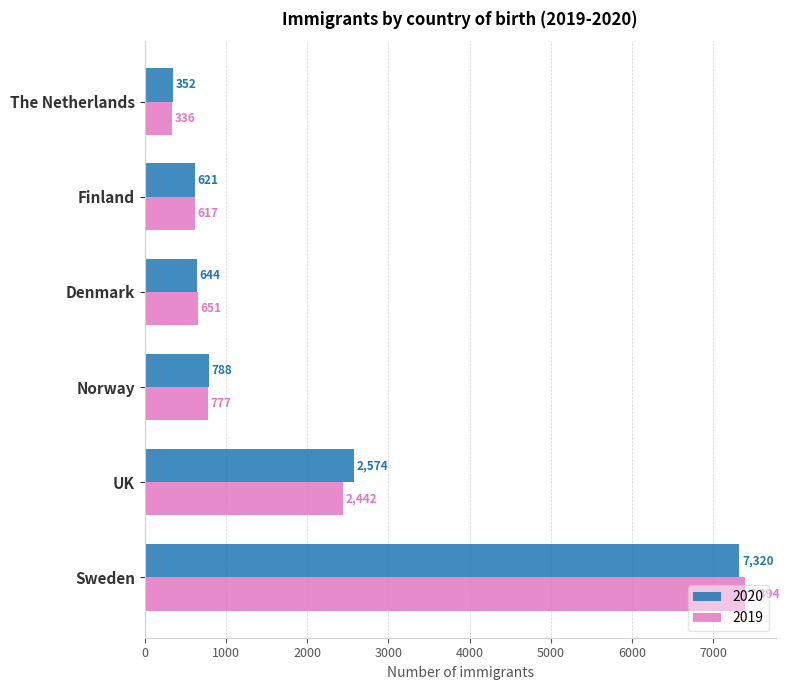

At Norway, list the series in order from largest to smallest.

2020, 2019